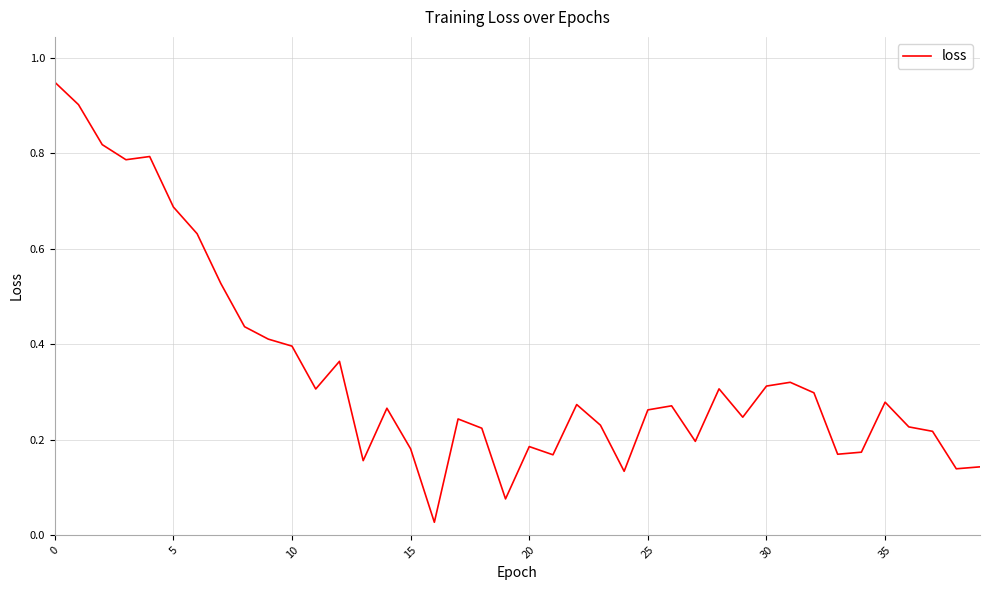

True or false: the data has more than 0 interior local peaks.

True